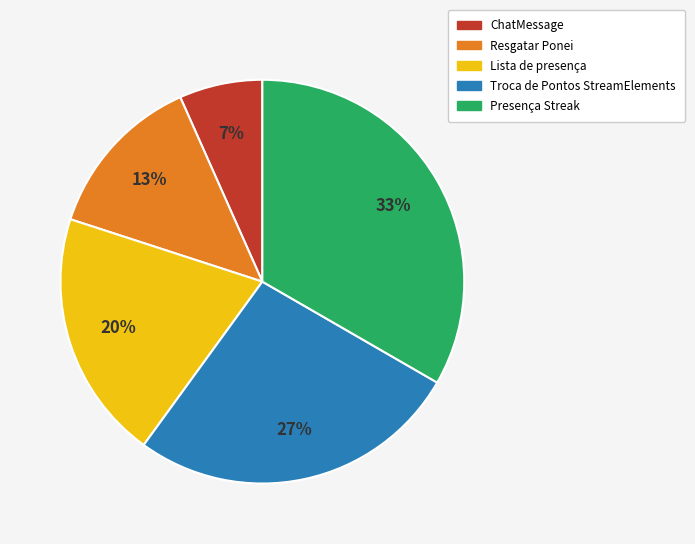

Do Resgatar Ponei and Lista de presença together represent more than half of the pie?

No